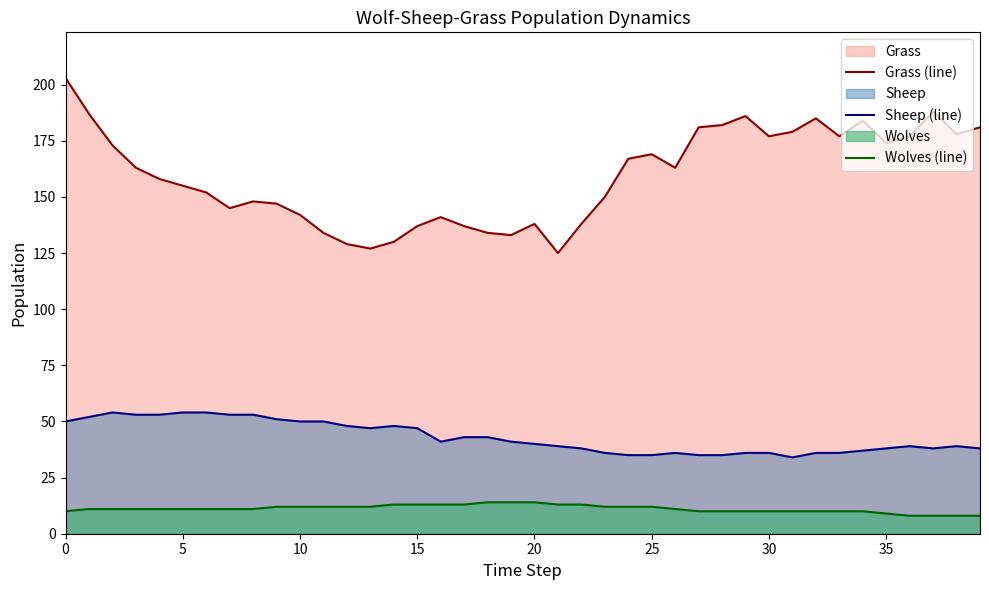

What is the sum of the Grass (line) values at 10 and 21?

267